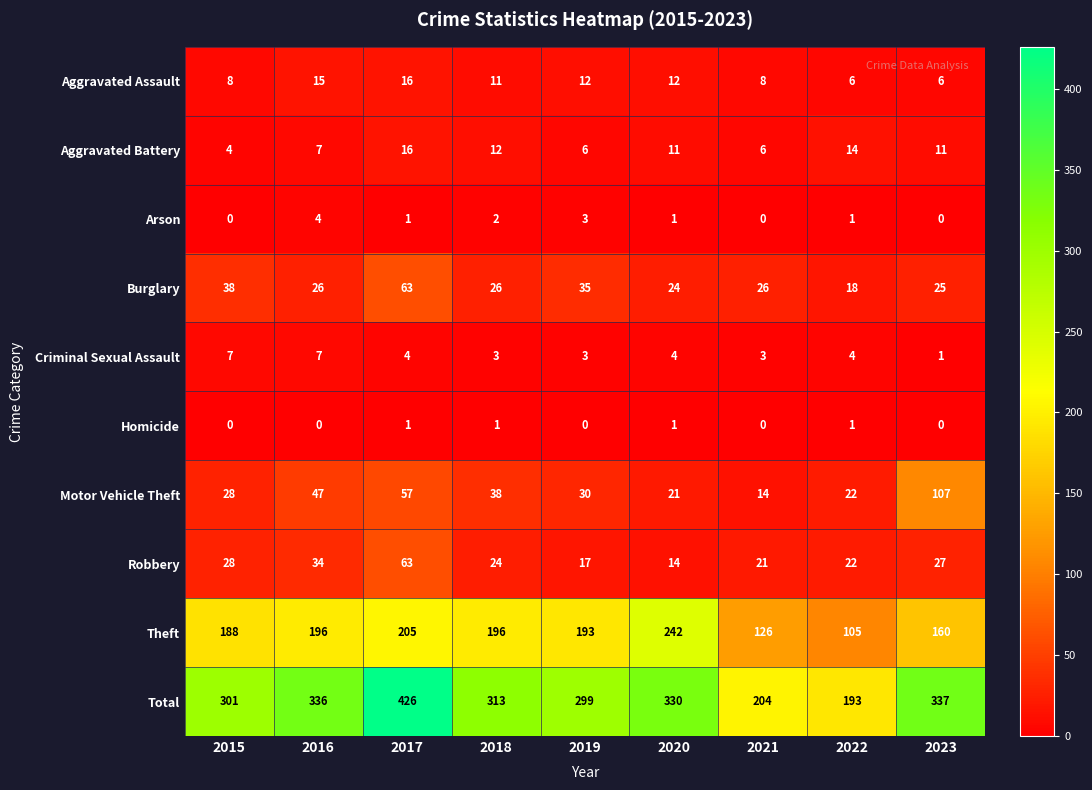

The value of Aggravated Assault at 2018 is 15. True or false?

False